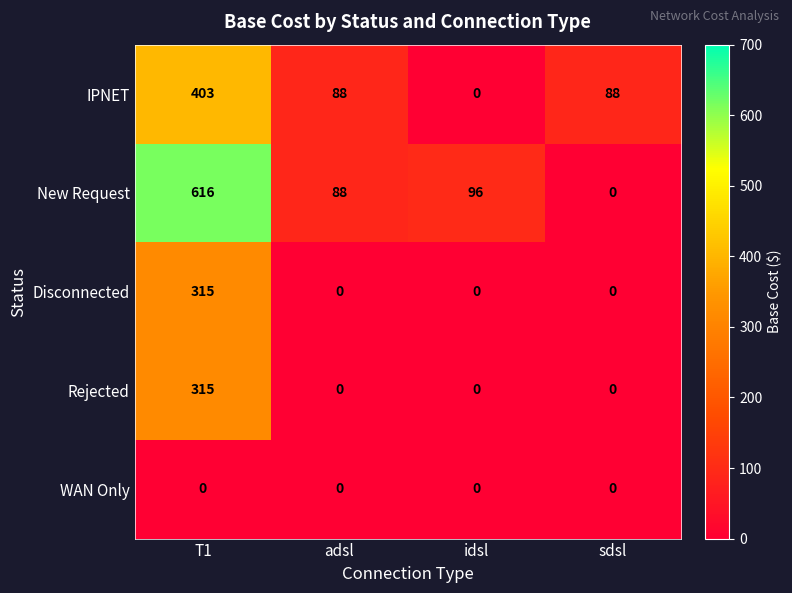

At how many categories does at least one series exceed 483?

1